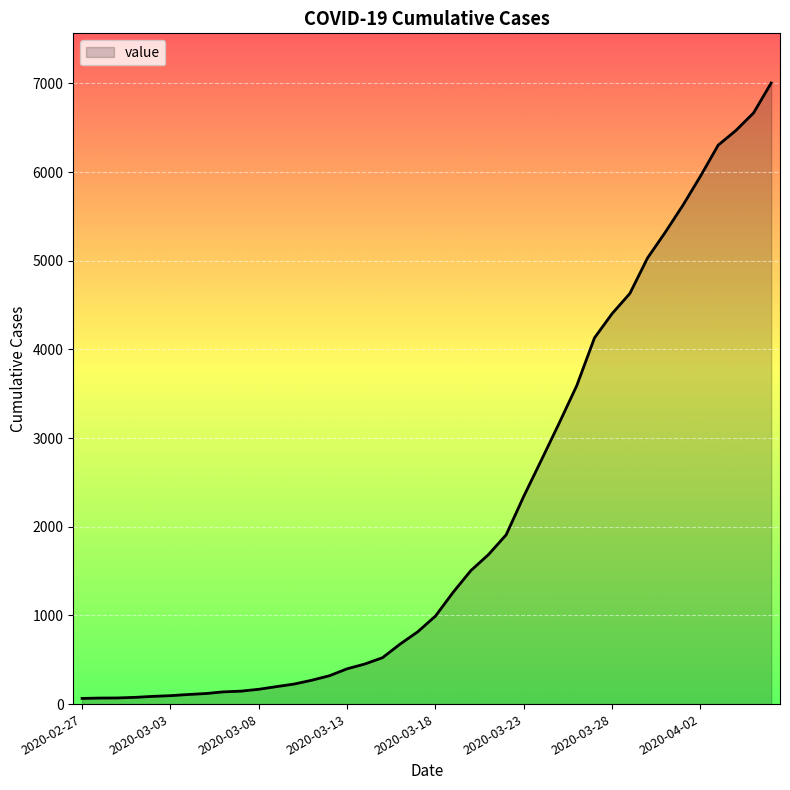

What is the maximum value shown in the chart?

7004